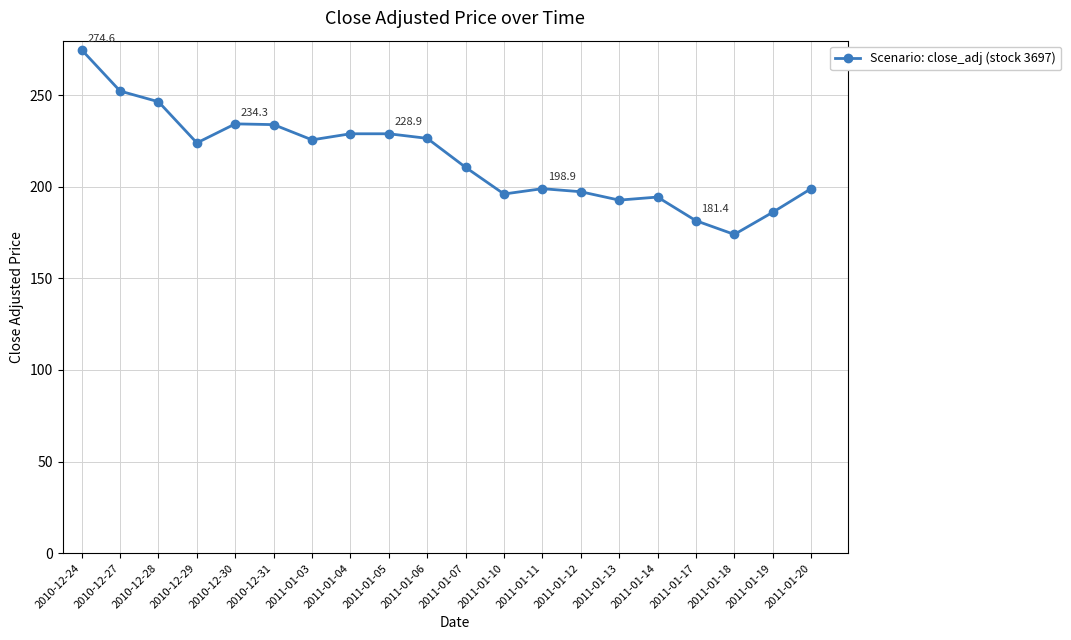

What is the change in value from 2010-12-31 to 2011-01-05?

-5.0